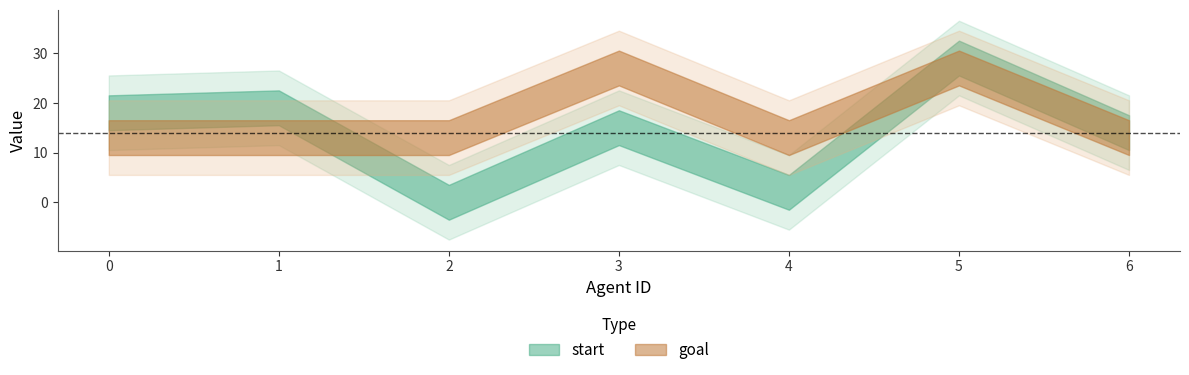

What are all the series names shown in the legend?

start, goal